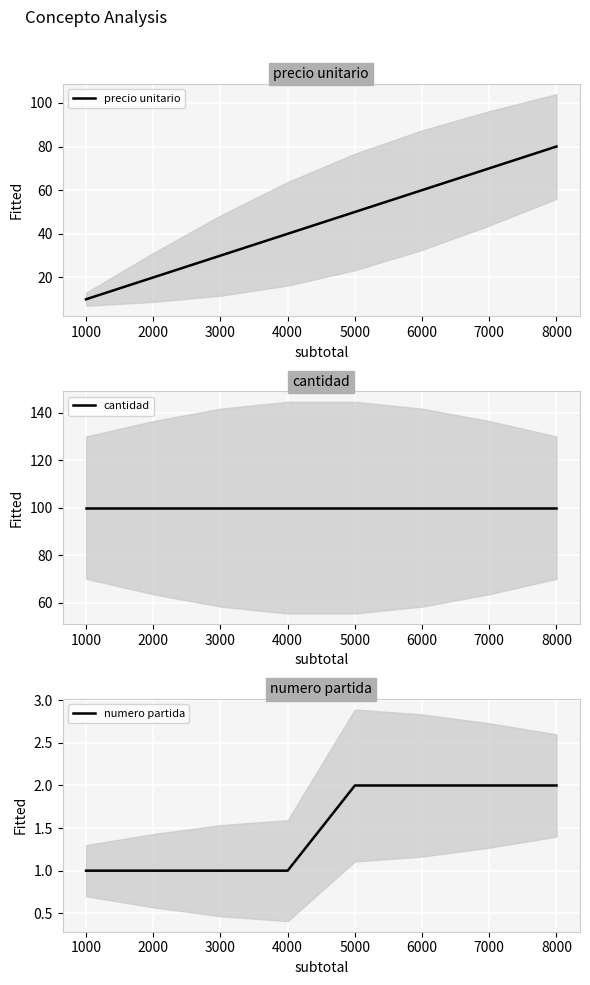

What is the maximum value for precio unitario?

80